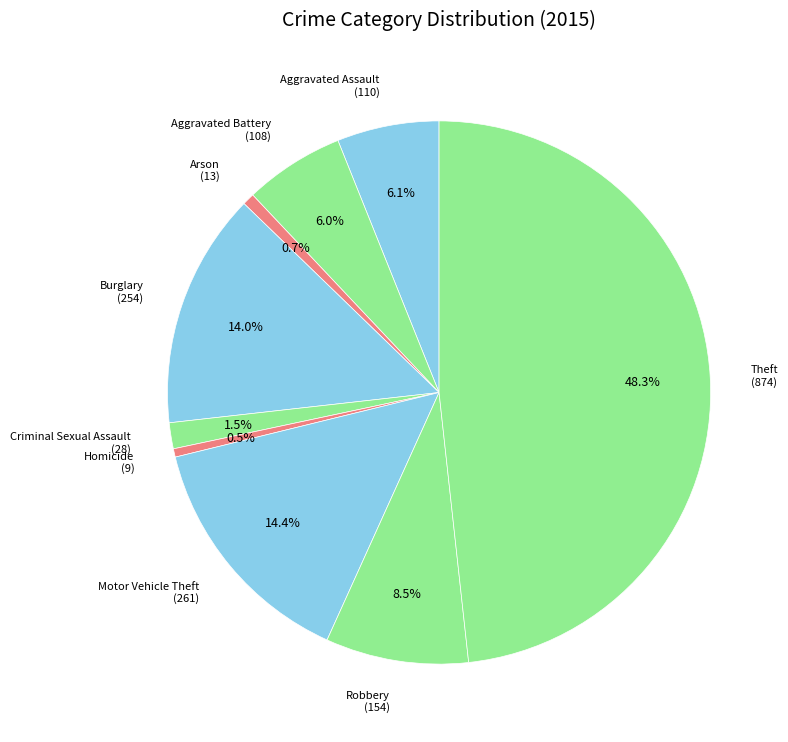

Which category has the biggest portion of the pie?

Theft